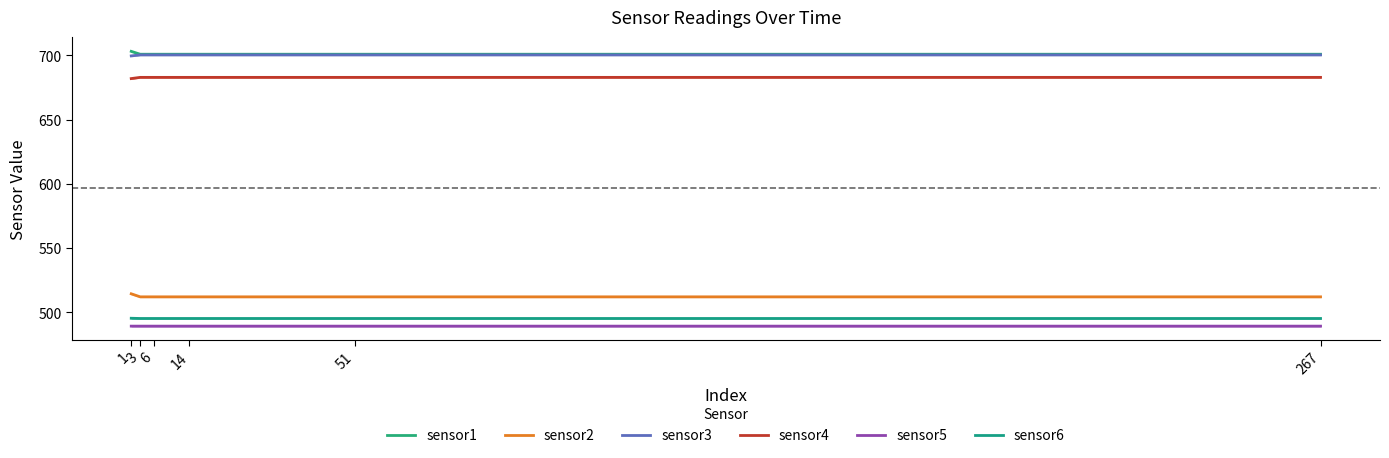

What is the difference between the maximum and minimum values in the sensor4 series?

0.9